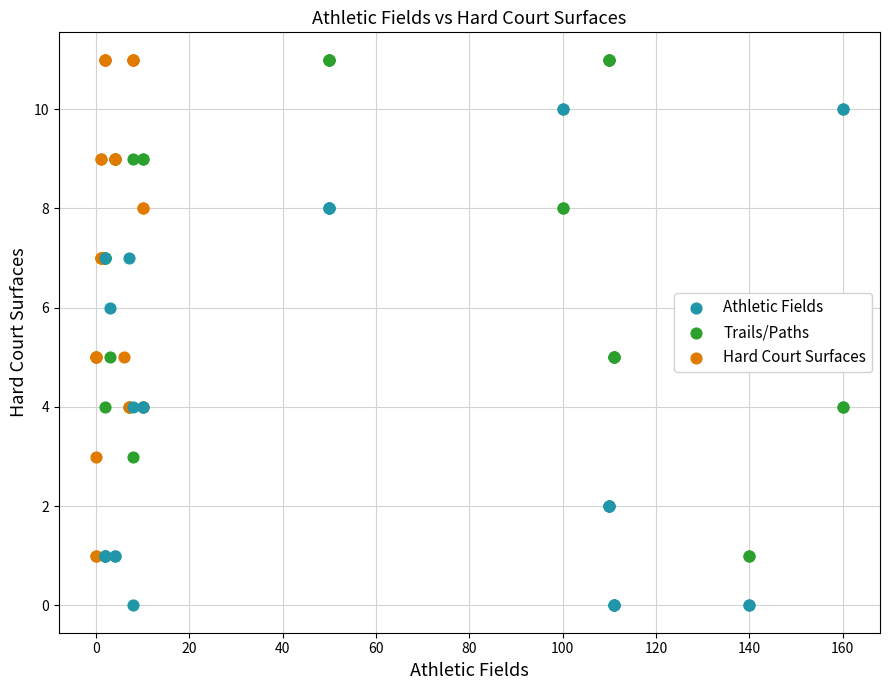

Which series reaches the minimum Y coordinate?

Athletic Fields